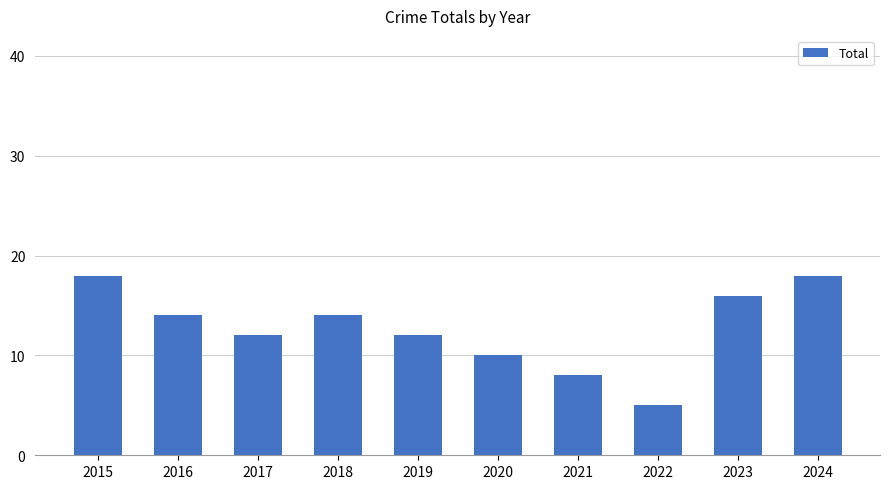

Between 2020 and 2022, which is larger?

2020